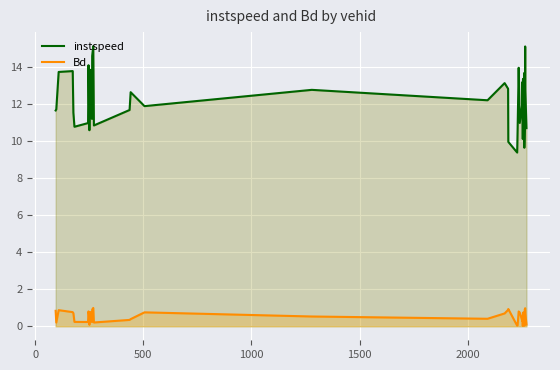

Which series has the widest spread of values?

instspeed